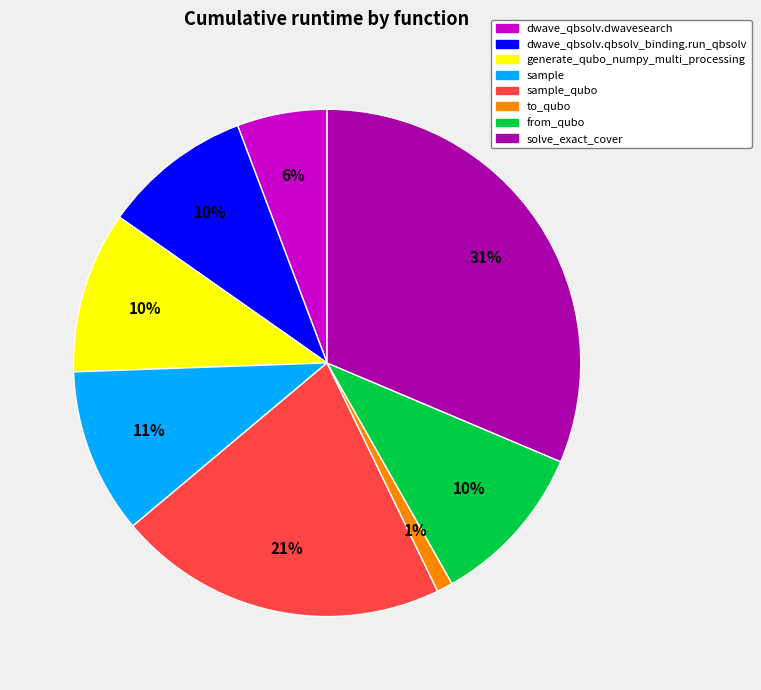

The dwave_qbsolv.qbsolv_binding.run_qbsolv slice represents 10% of the pie. True or false?

True